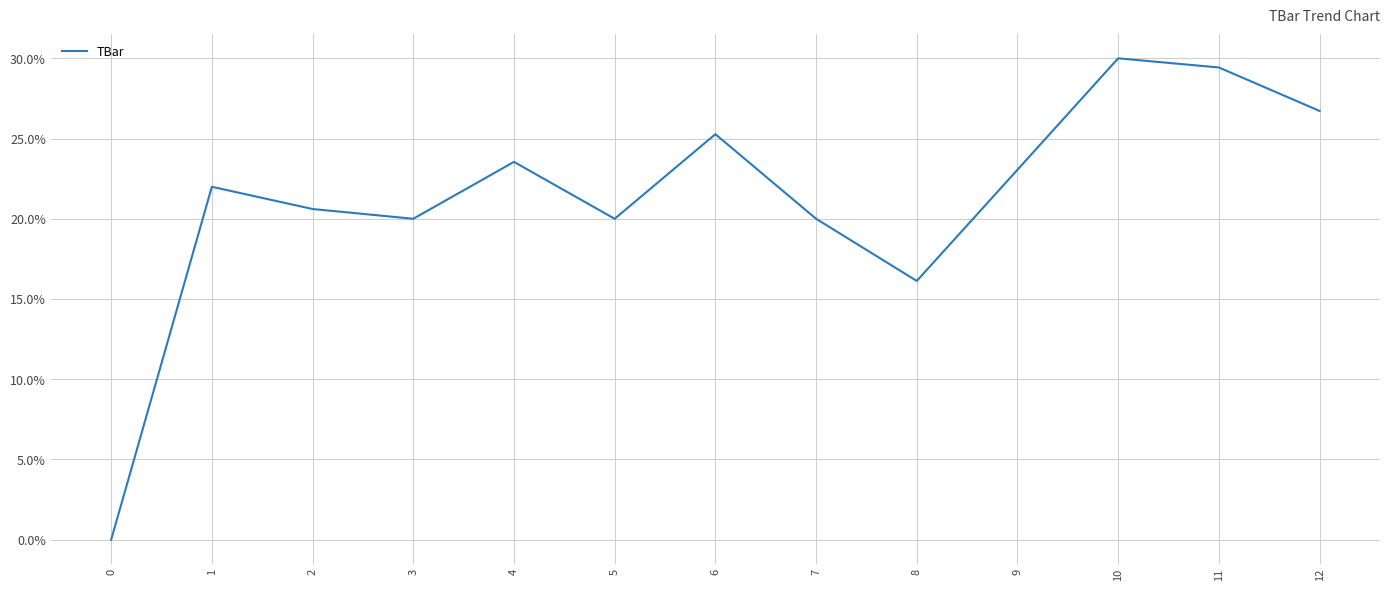

Does the chart have visible grid lines?

Yes